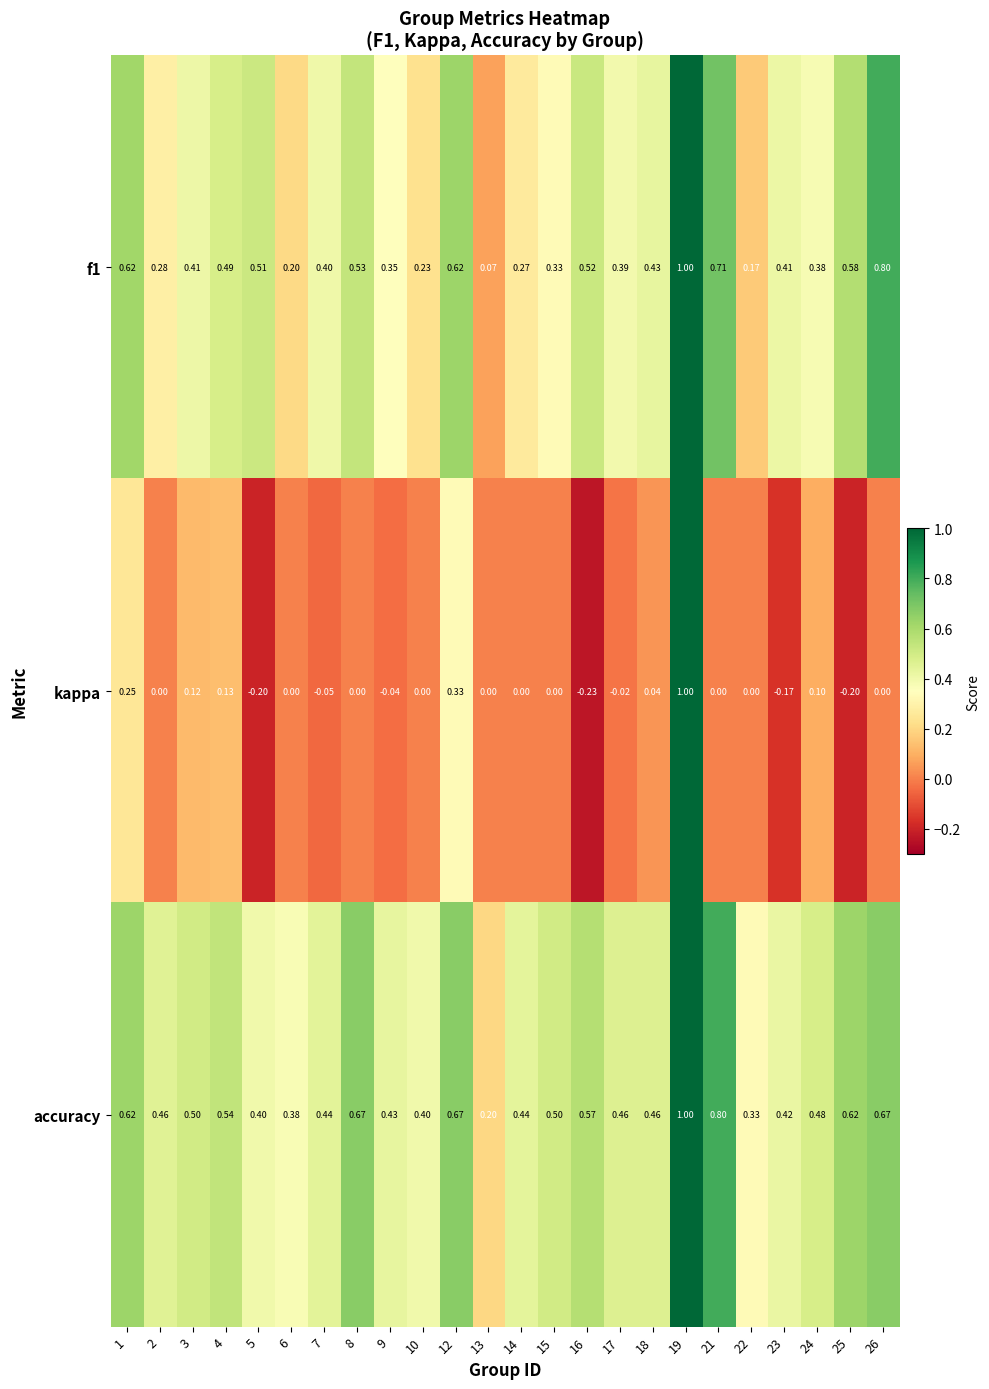

Which series changed the most between 9 and 16?

kappa